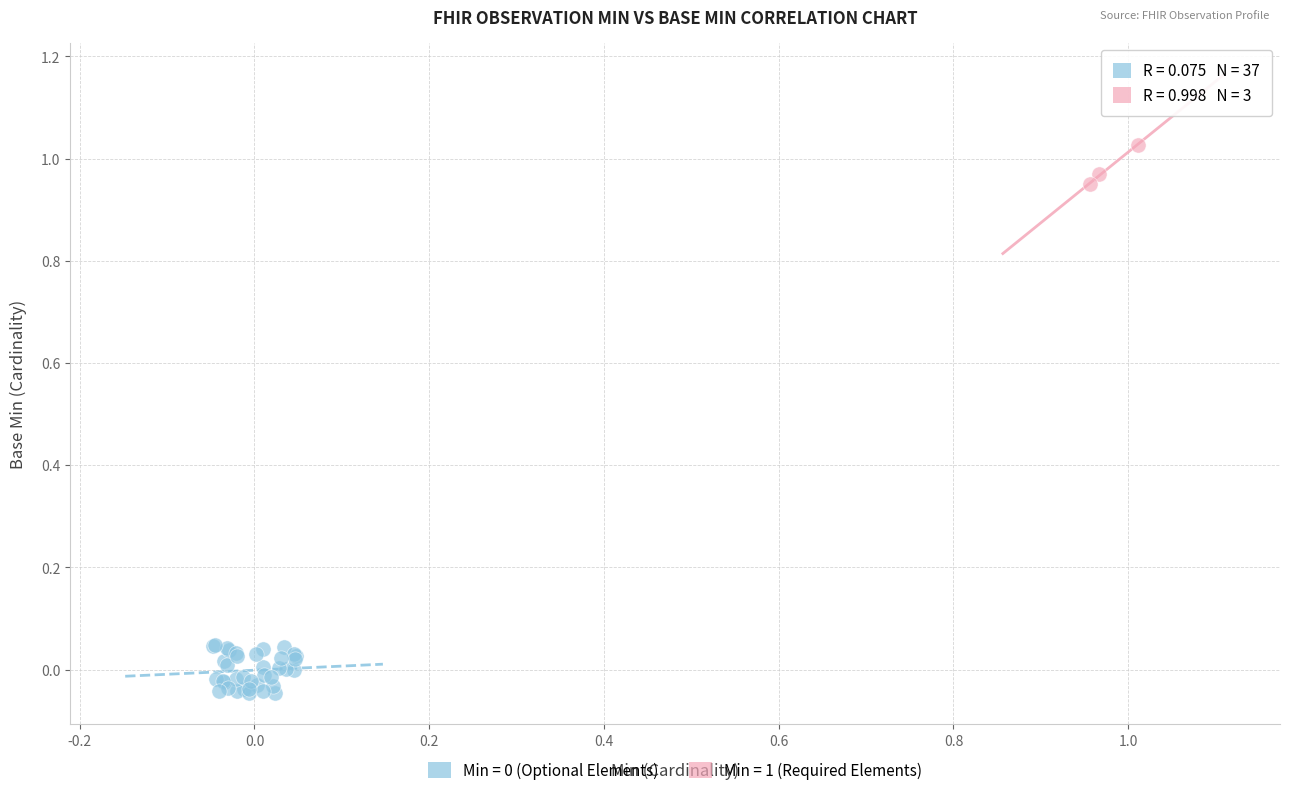

Which series reaches the maximum Y coordinate?

Min = 1 (Required Elements)